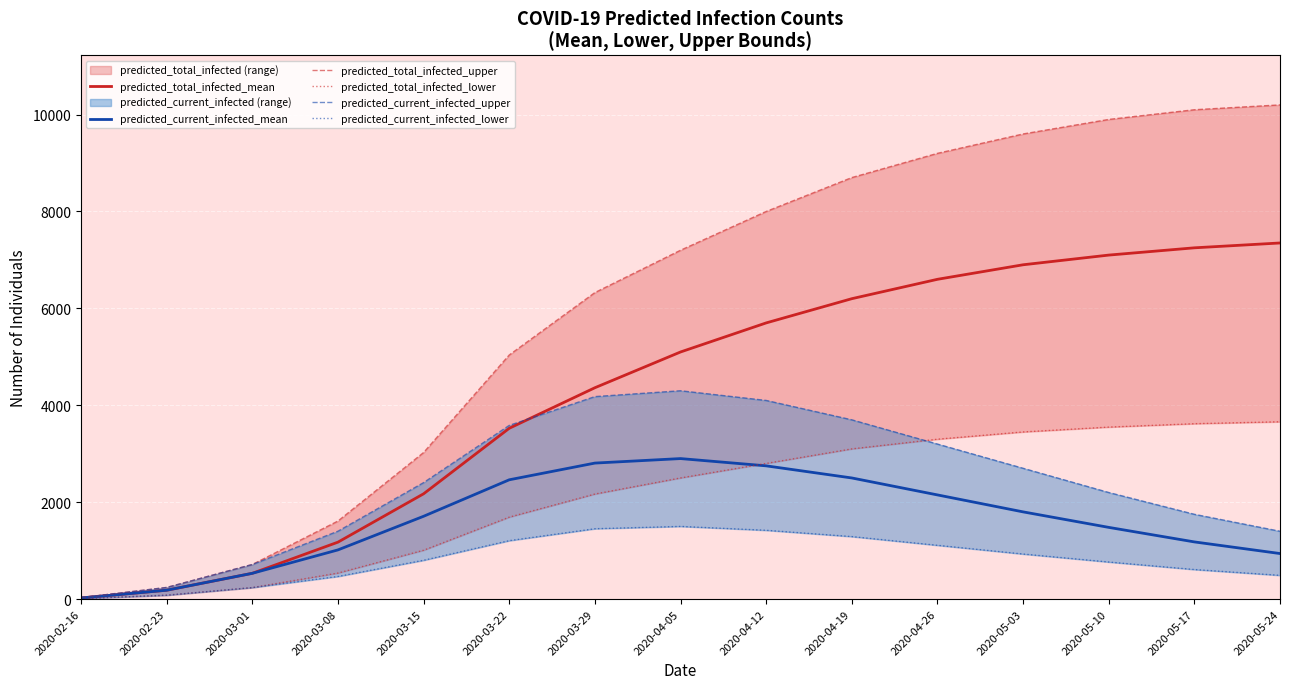

Which category has the highest value across all series?

2020-05-24